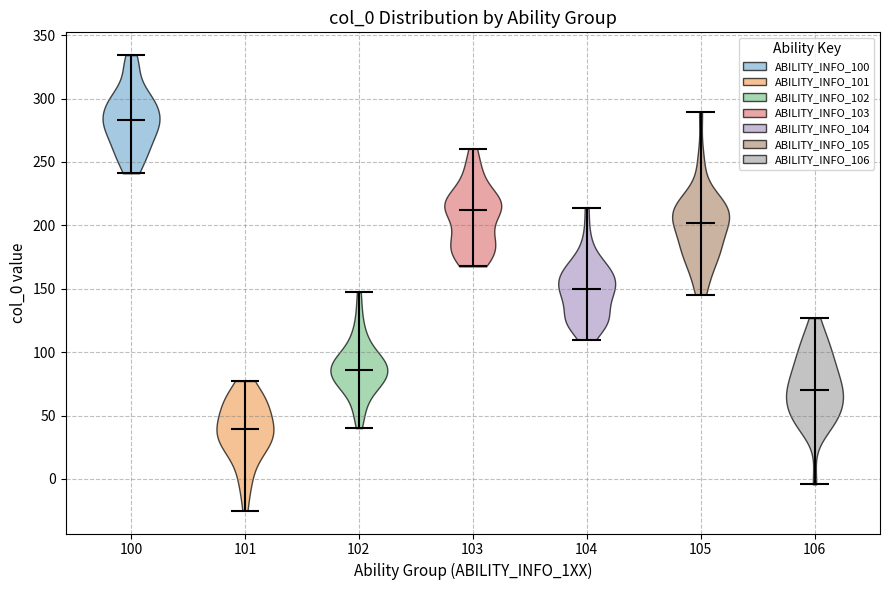

Where does the median line of the violin at x = 103 sit on the y-axis? The values are not printed on the chart, so give them approximately, as read against the axis.

210